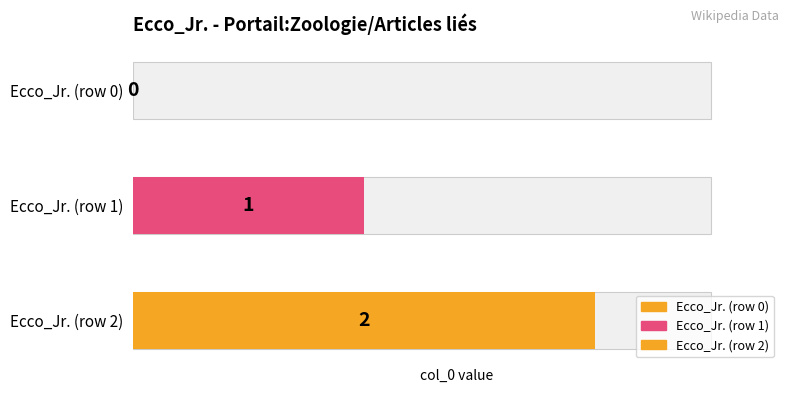

What is the difference between the maximum and minimum values?

2